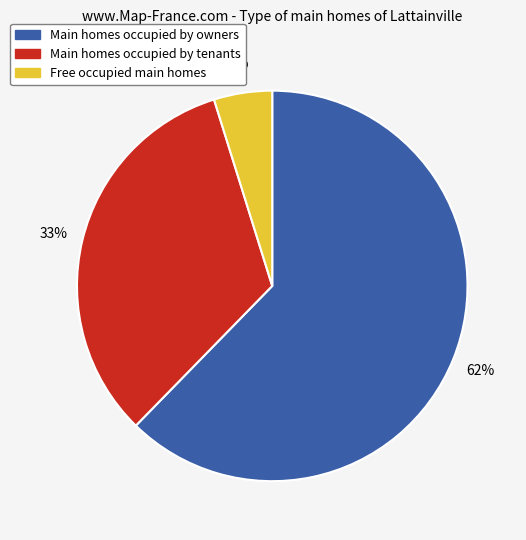

To the nearest percent, what is the difference between the largest and smallest slice percentages?

57%